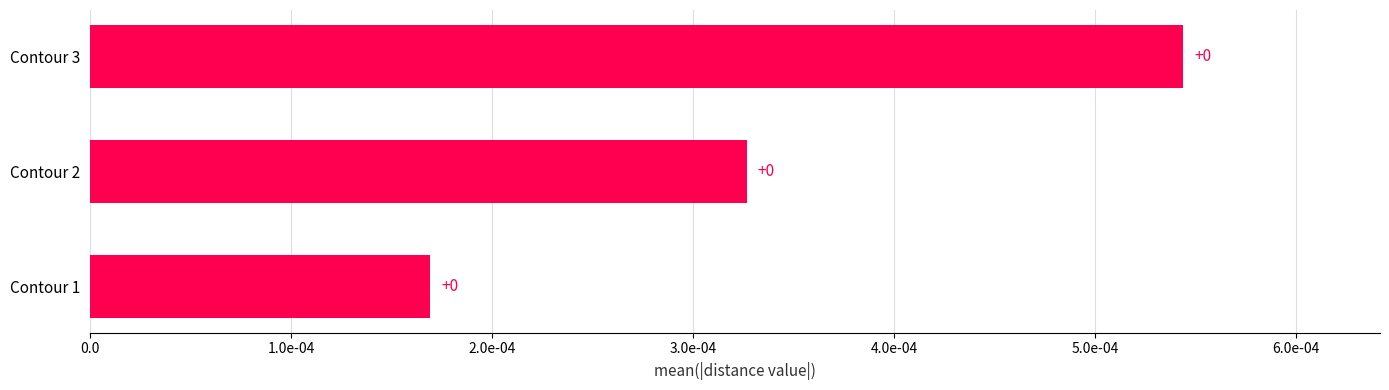

Does the chart contain any negative values?

No